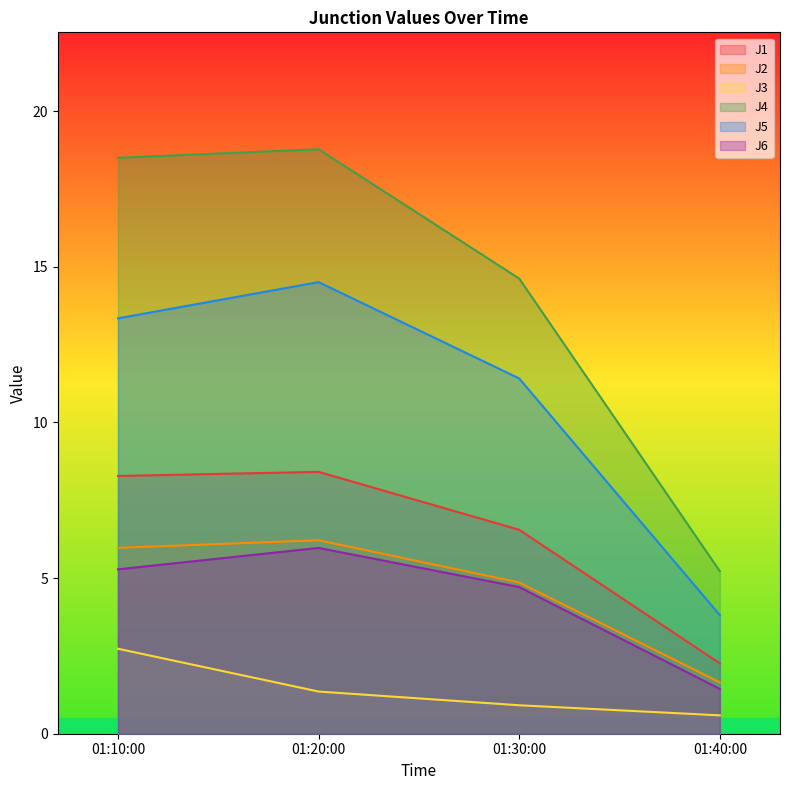

What is the sum of all J4 values?

57.1